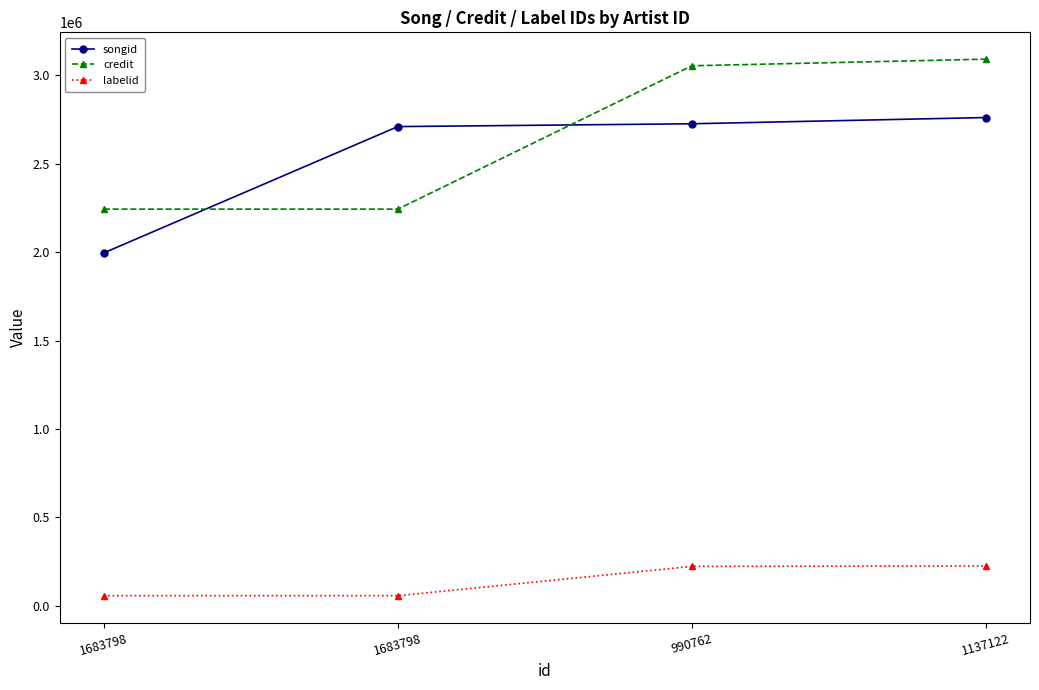

Between 1683798 and 1137122, which is larger?

1137122